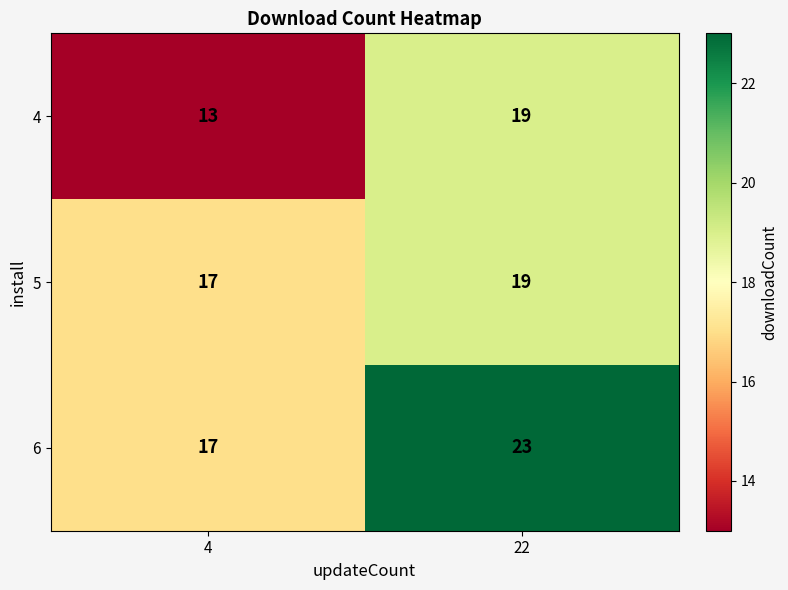

Reading left to right, list all the values displayed in this chart.

4: 4=13	22=19
5: 4=17	22=19
6: 4=17	22=23